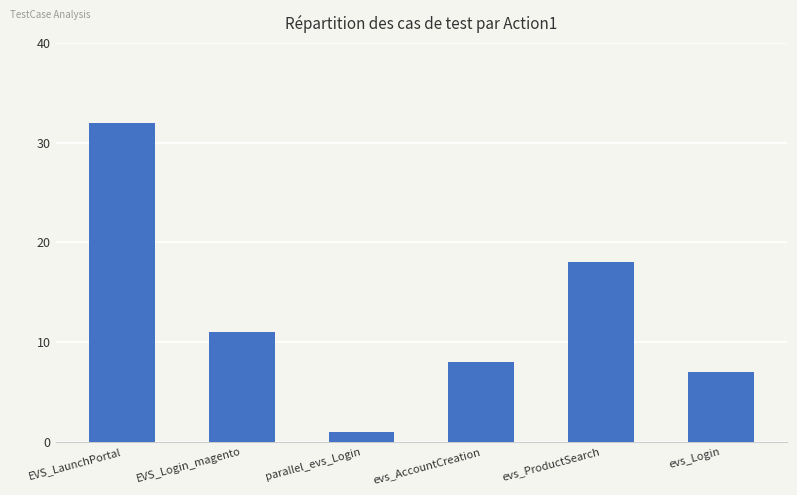

What is the value of the 2nd bar from the left?

11